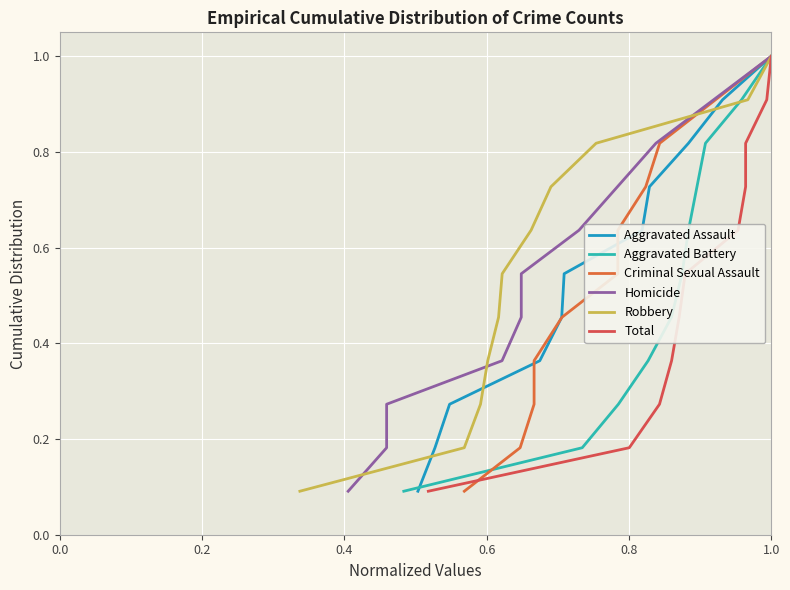

The Aggravated Battery series shows 1.4 at 9. True or false?

False